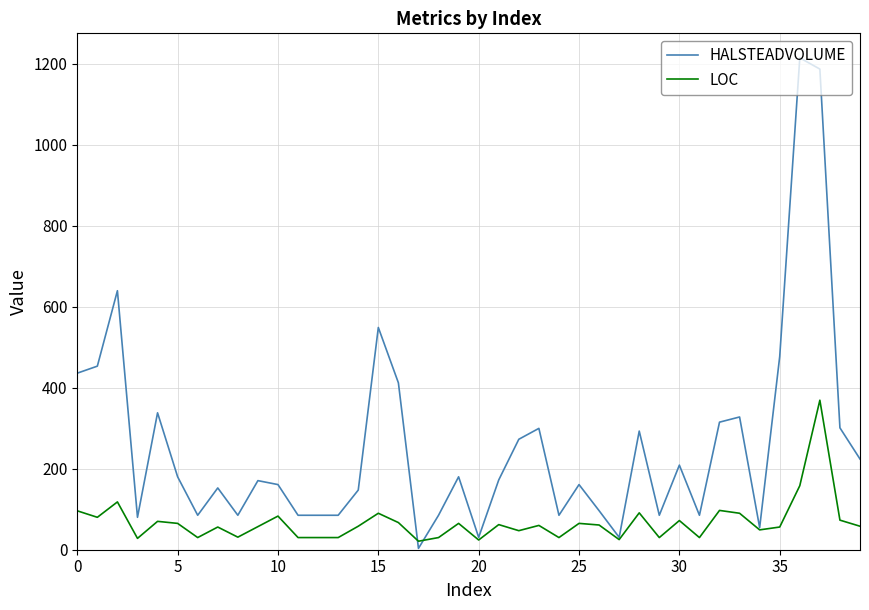

Is this an area chart (filled region under the line)?

No